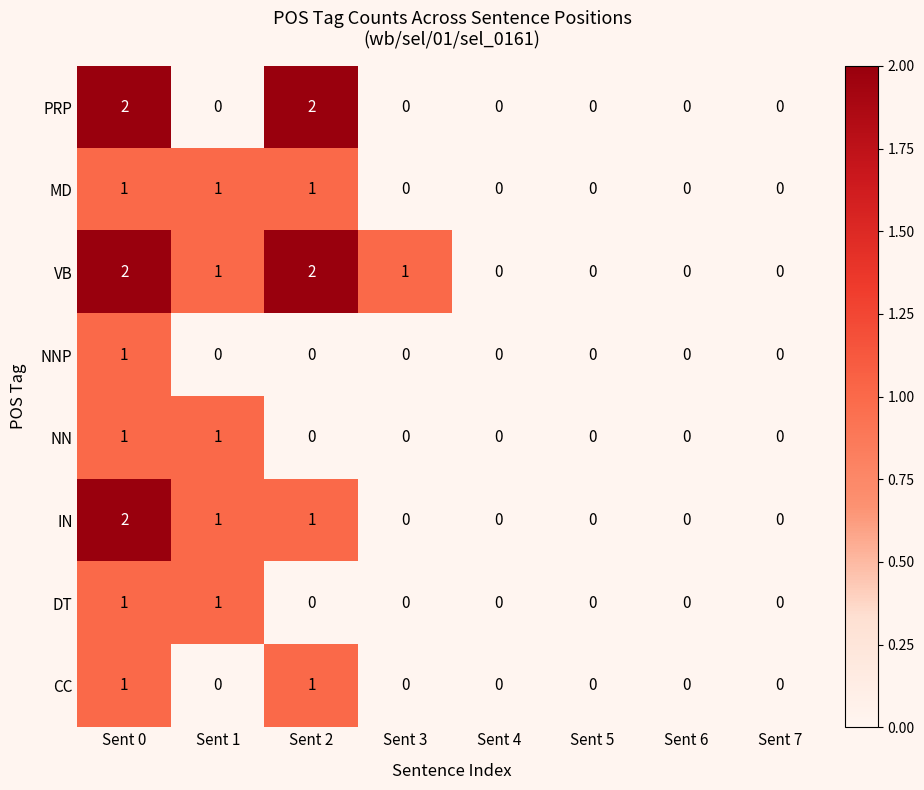

How many data points does each series have?

8